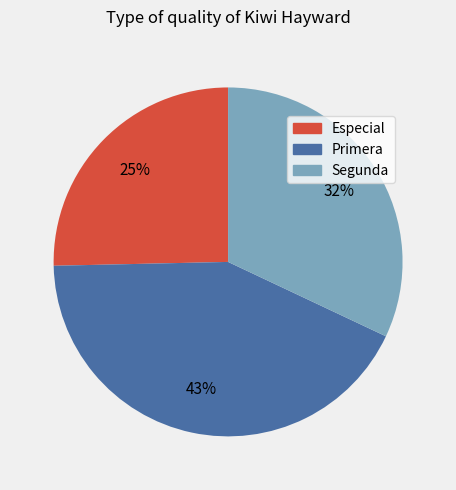

Do Primera and Especial together represent more than half of the pie?

Yes